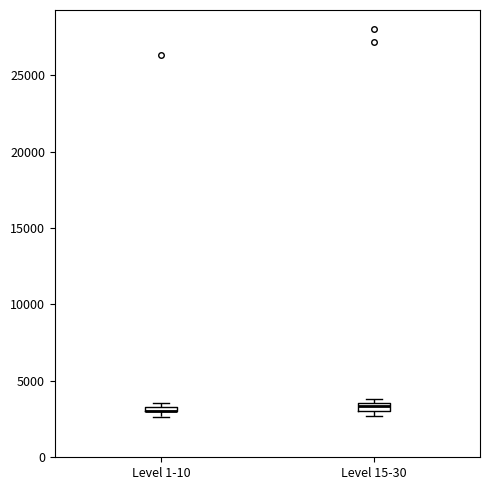

Where is the lower edge of the box for Level 1-10 on the y-axis? The values are not printed on the chart, so give them approximately, as read against the axis.

3000